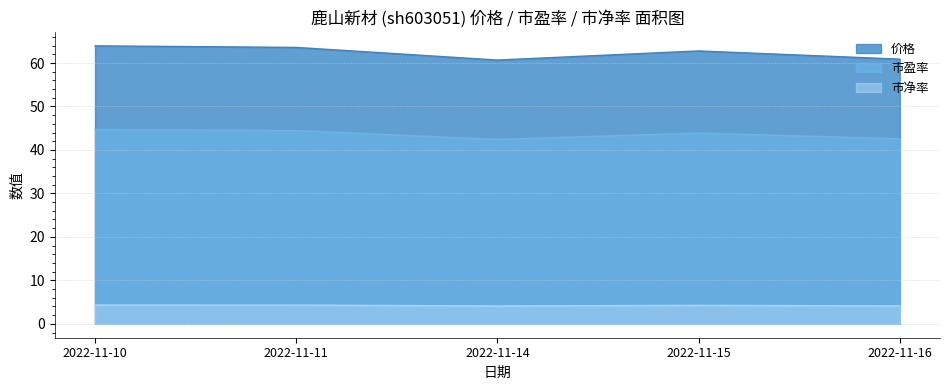

The 市盈率 series shows 13.6 at 2022-11-15. True or false?

False